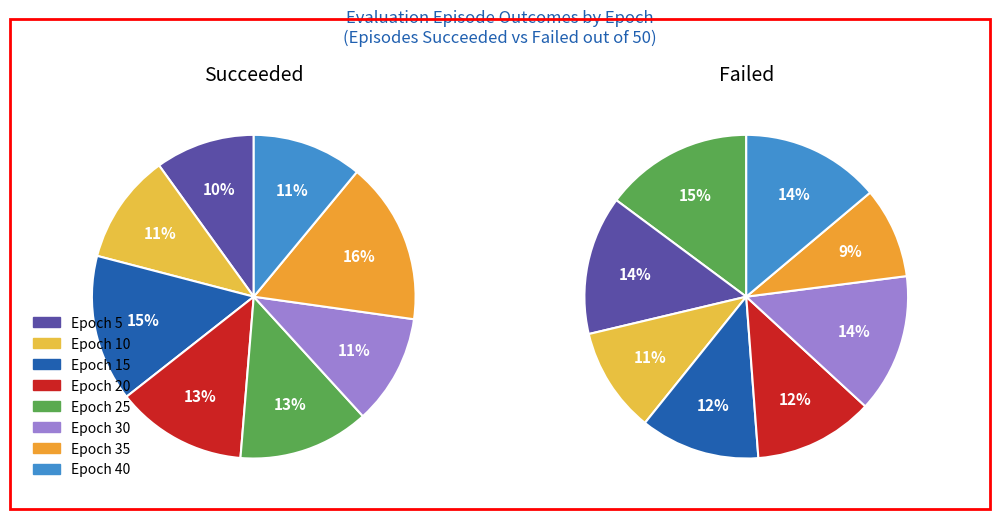

Rank the series by their average value, from lowest to highest.

Episodes Succeeded, Episodes Failed